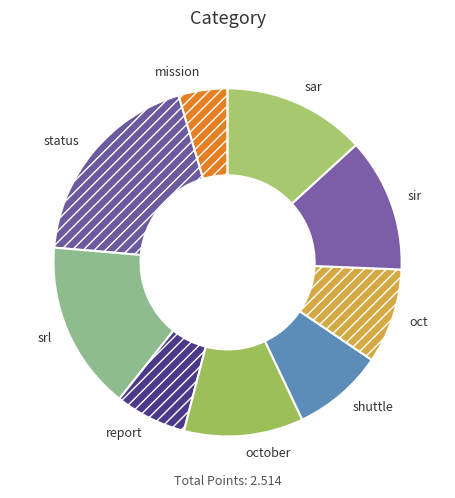

What is the smallest slice in the pie chart?

mission